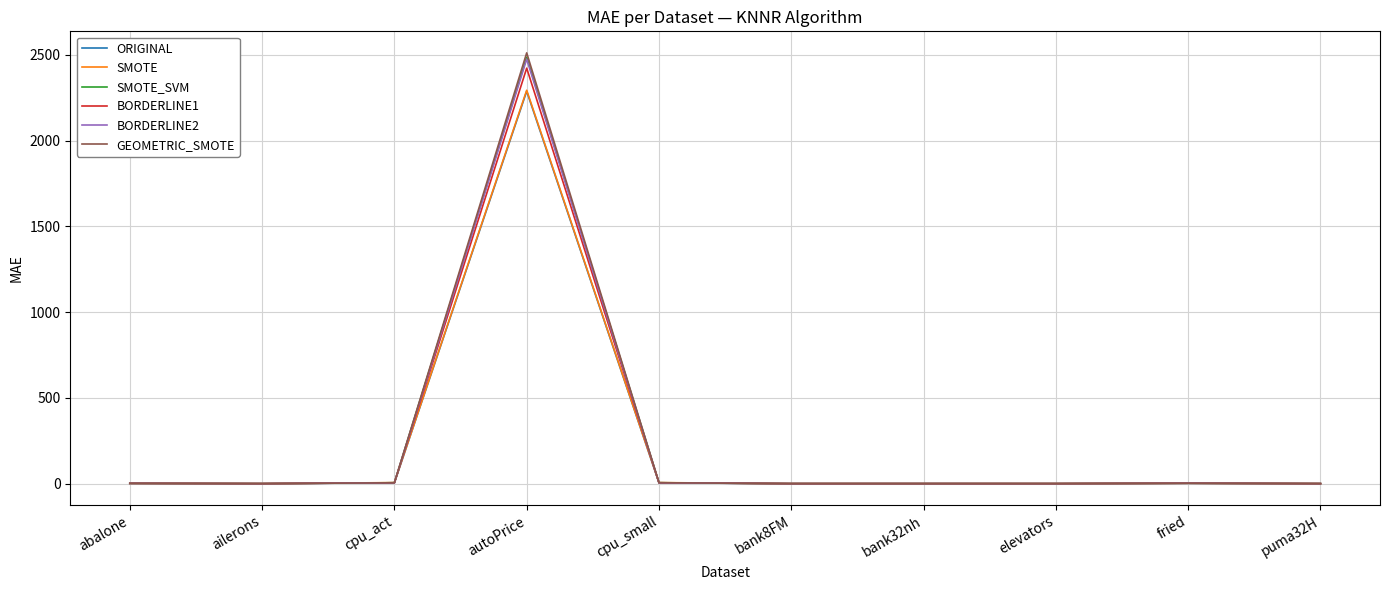

Is this an area chart (filled region under the line)?

No